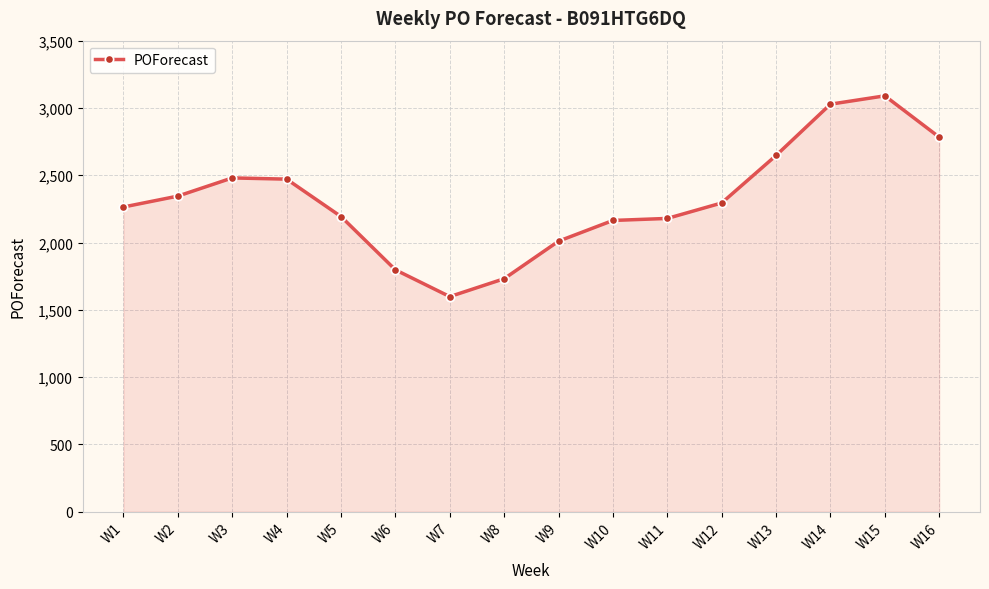

How many lines are shown in the chart?

1